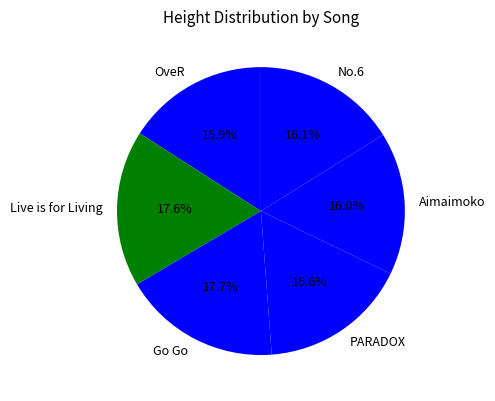

To the nearest percent, what is the combined percentage of No.6 and Live is for Living?

34%